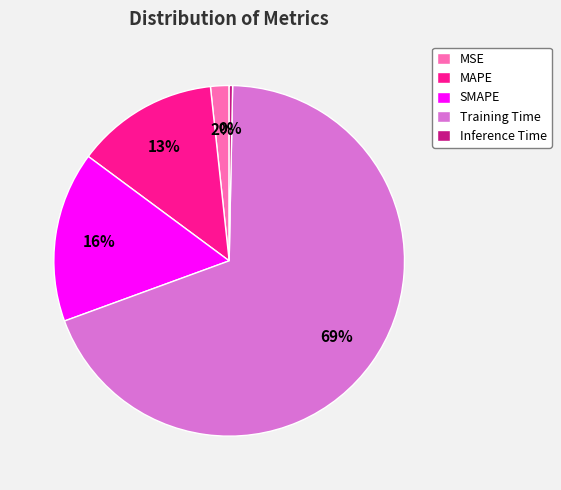

Which category has the biggest portion of the pie?

Training Time